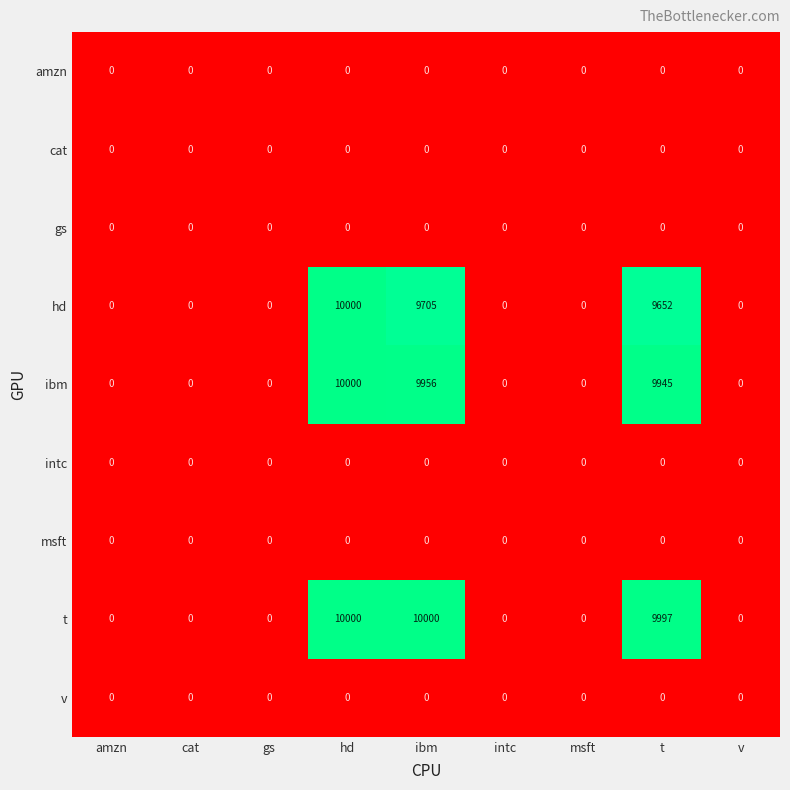

Count the number of data series in this chart.

9